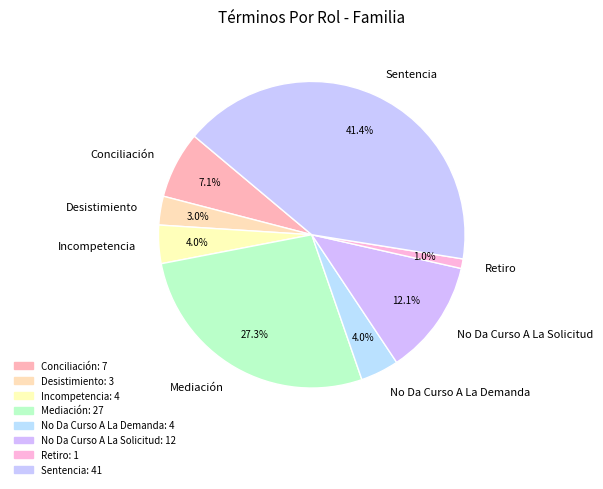

Is Incompetencia the majority of the pie?

No